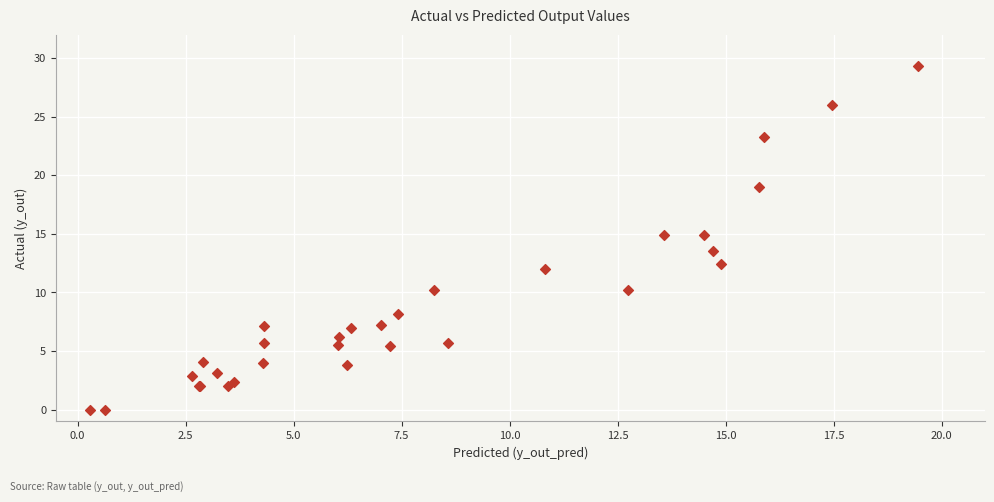

What Y value in the scatter plot is closest to 14?

13.5